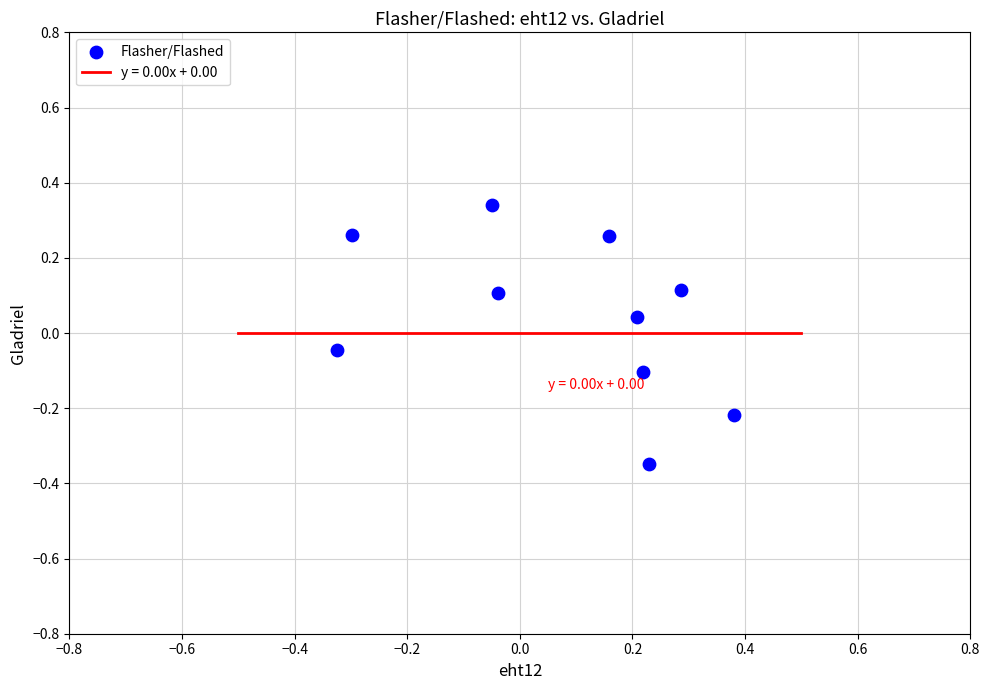

What is the range of Y values (max minus min)?

0.7